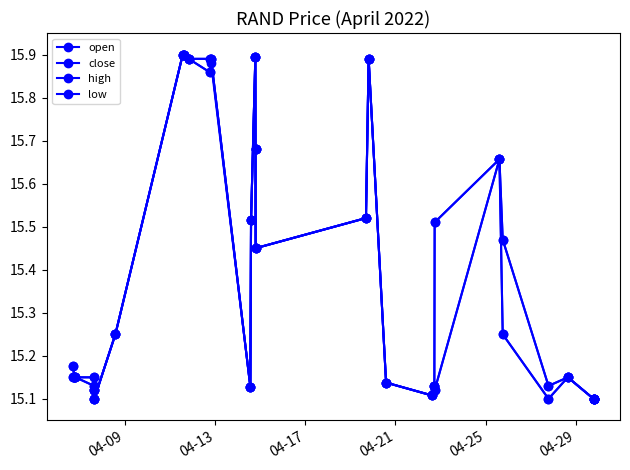

Is this an area chart (filled region under the line)?

No